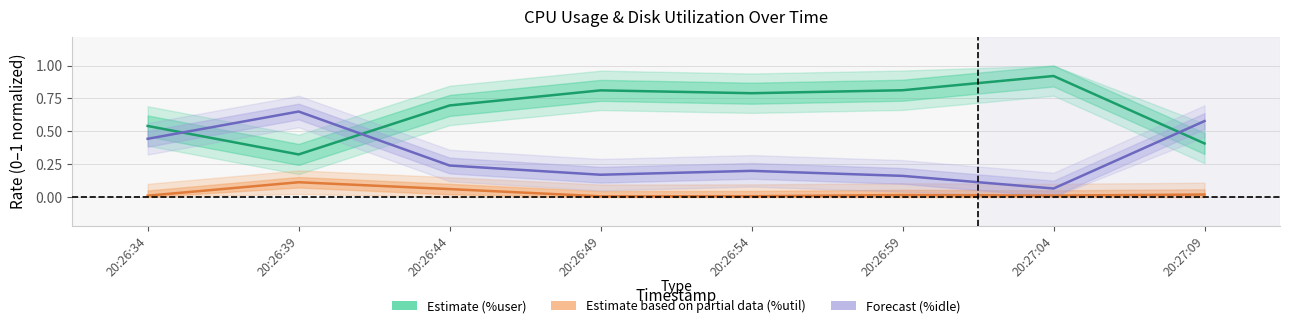

Rank the series by their maximum value, from highest to lowest.

%user (Estimate), %idle (Forecast), %util (Partial Estimate)